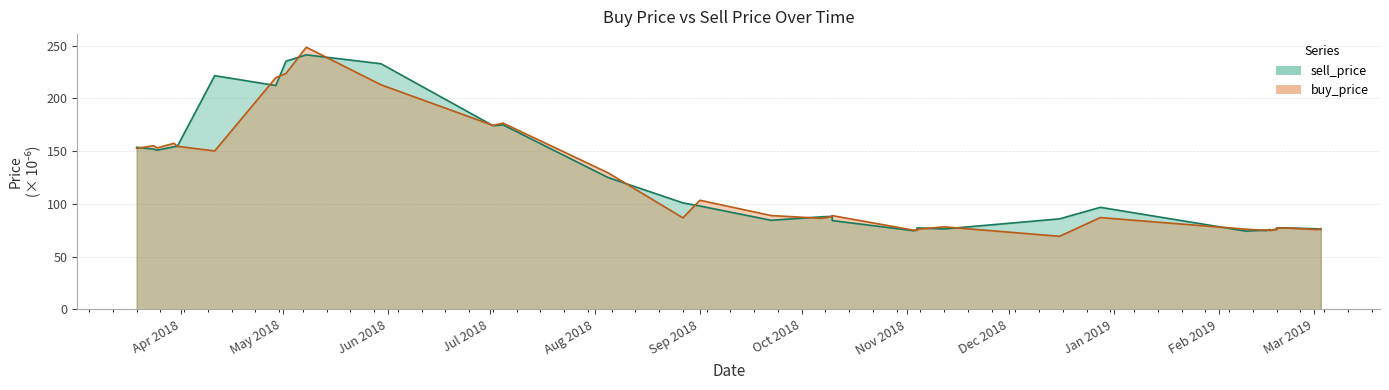

What are all the series names shown in the legend?

sell_price, buy_price